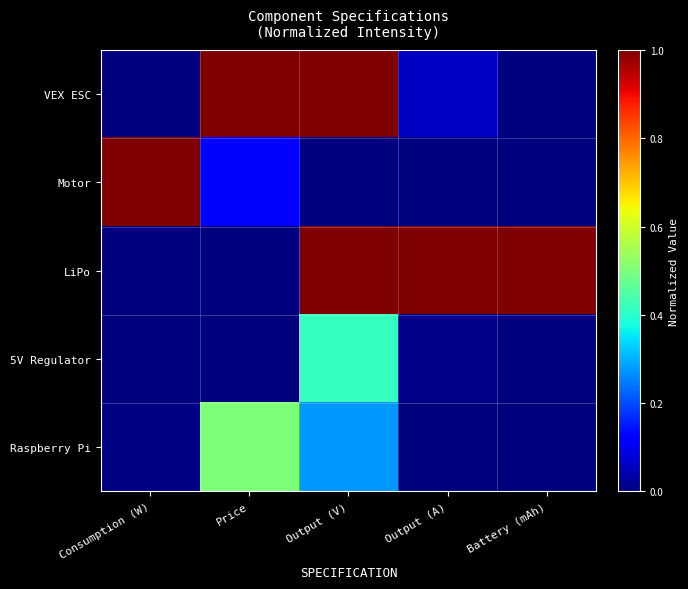

How many categories are shown in the chart?

5